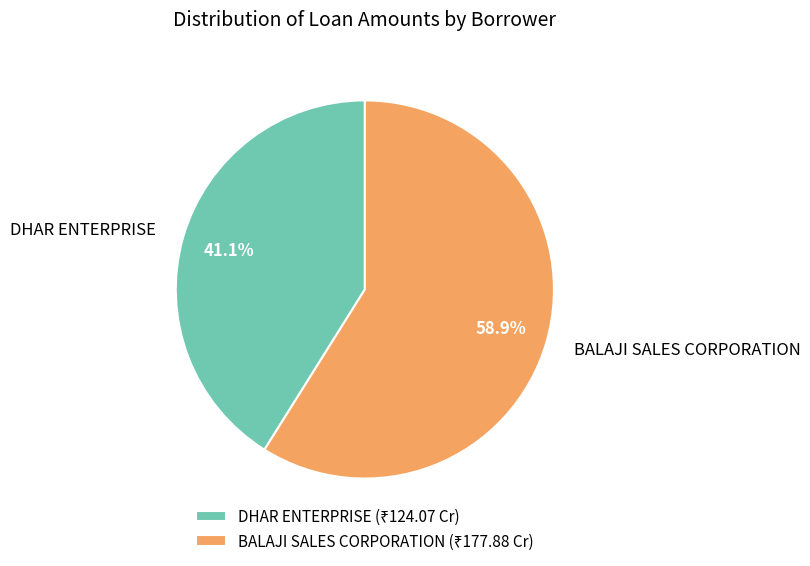

Rank the categories by value from lowest to highest.

DHAR ENTERPRISE, BALAJI SALES CORPORATION